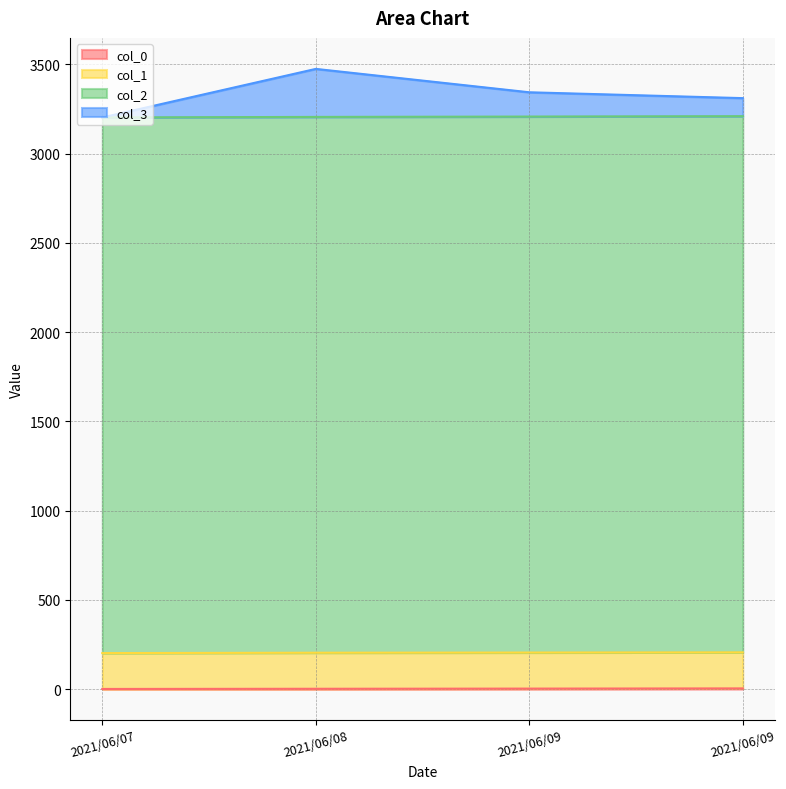

Which label corresponds to the largest value in the chart?

2021/06/08